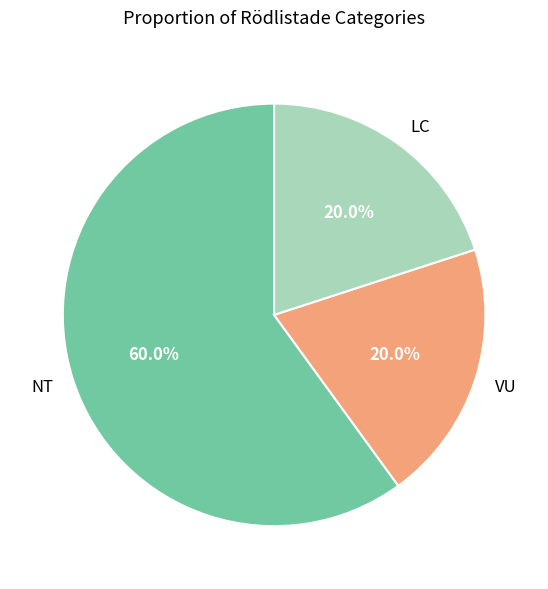

Is there any slice that represents more than half of the pie?

Yes